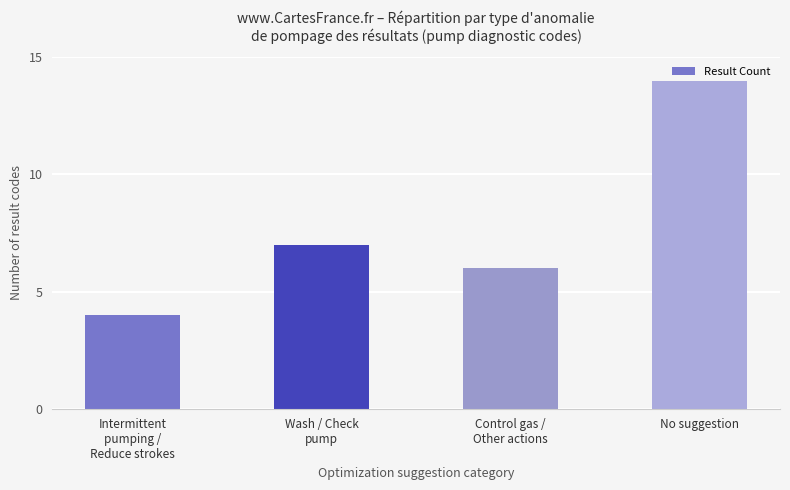

At which category does the chart reach its minimum across all series?

Intermittent
pumping /
Reduce strokes